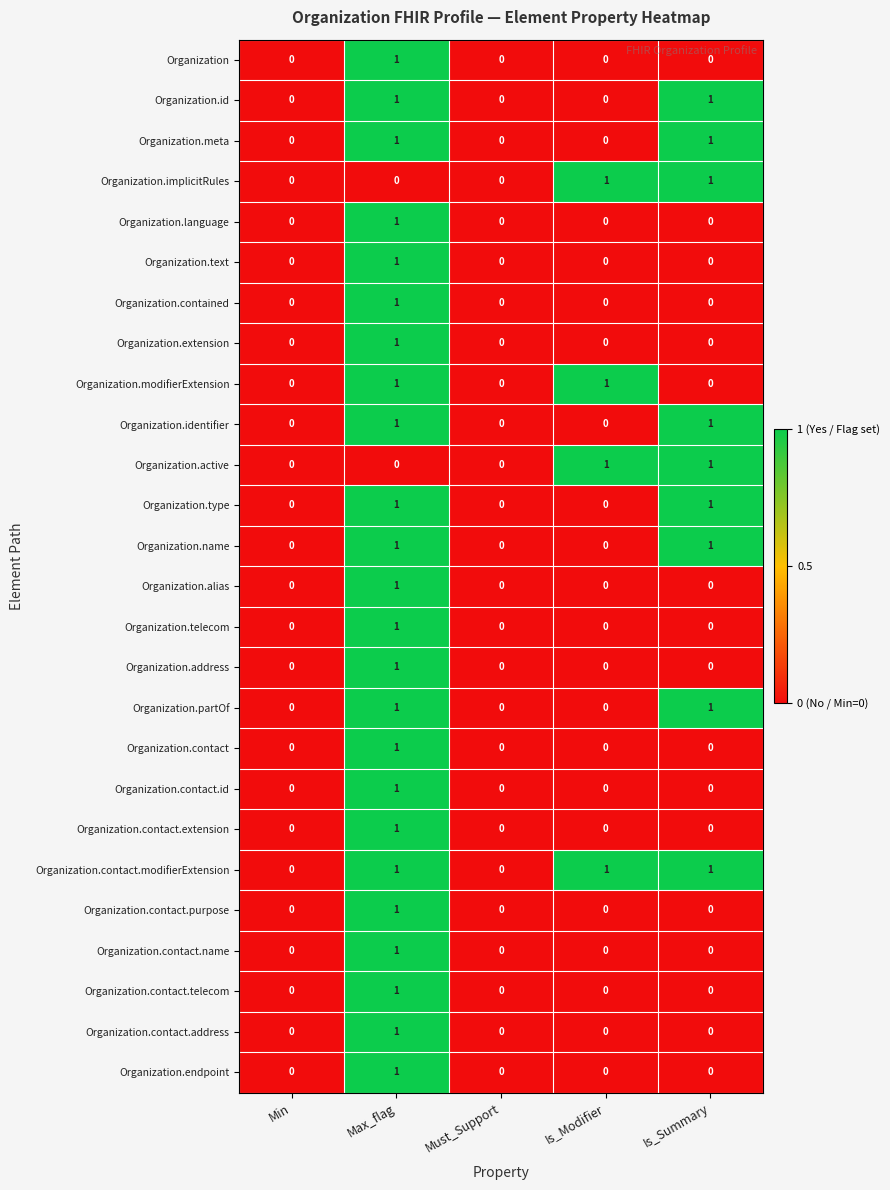

Which series has the largest total across all categories?

Organization.contact.modifierExtension